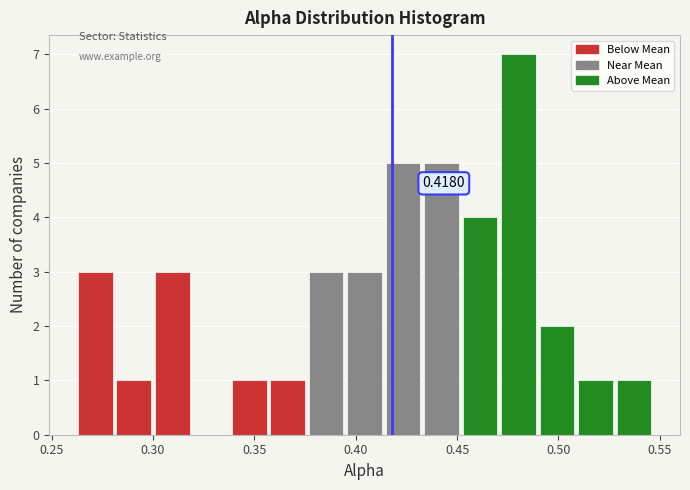

Around what value on the x-axis is the tallest bar? Give the approximate position of its centre, as read against the axis.

0.480